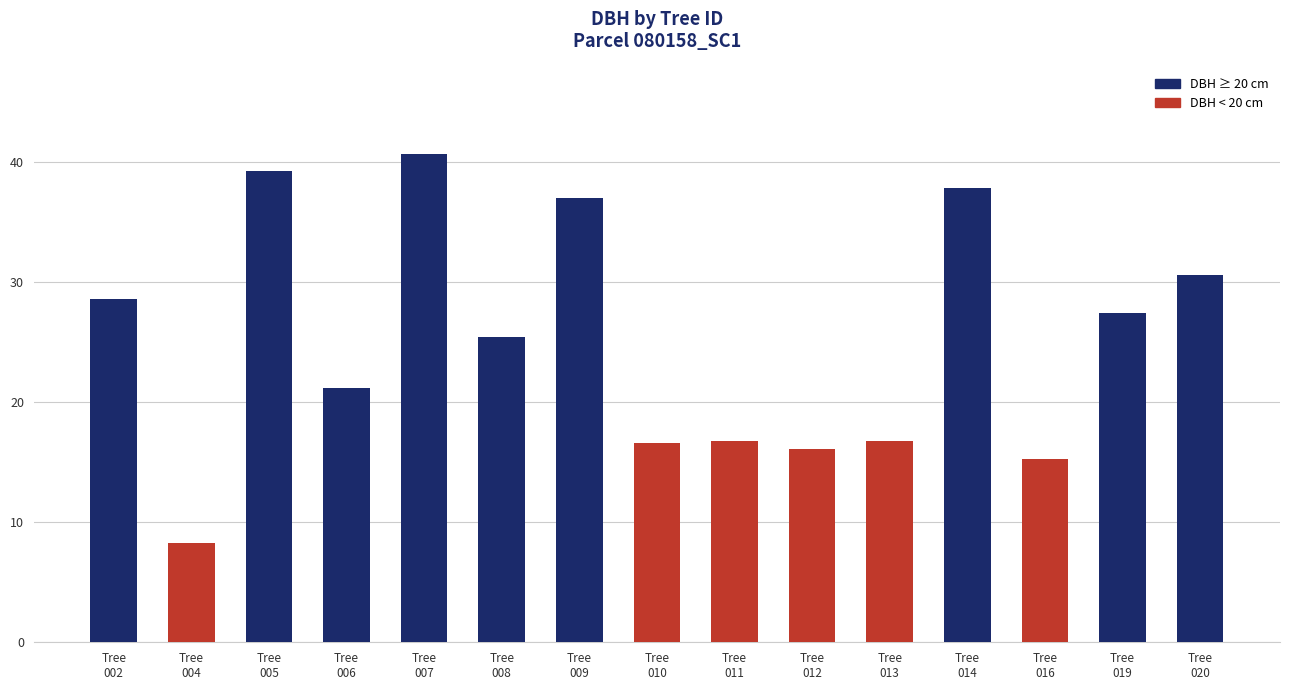

What is the value of the 7th bar from the left?

37.0